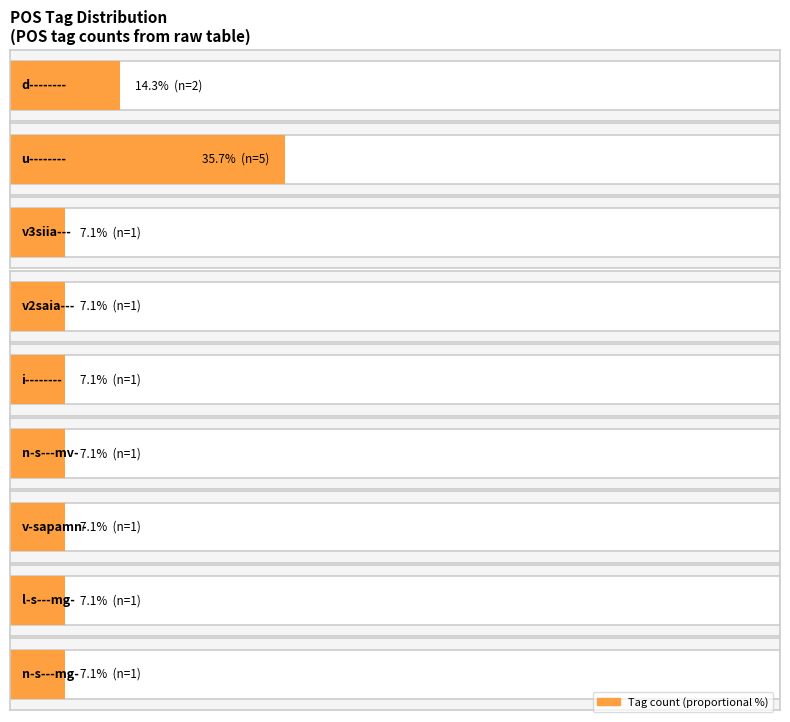

Approximately how many times larger is the value at v-sapamn- compared to v2saia---?

1.0